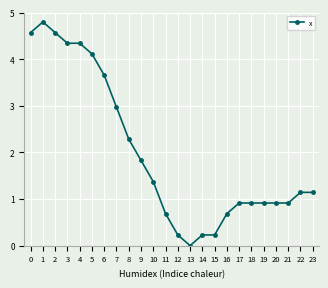

What is the value of the 3rd point from the left?

4.6